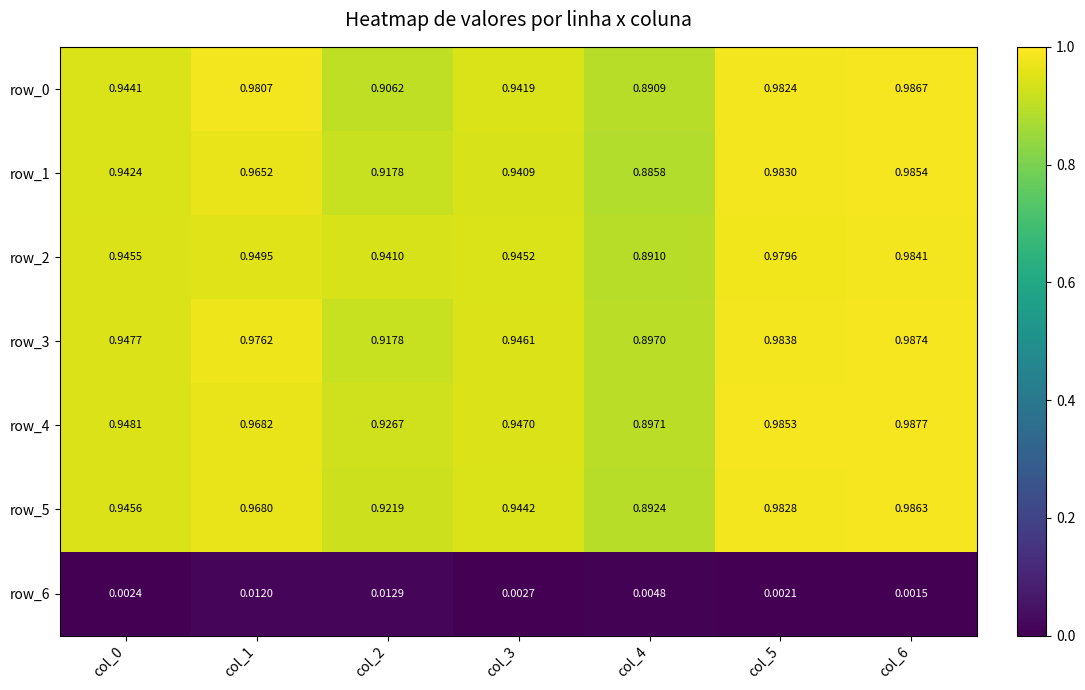

Is the value of row_4 at col_5 greater than the value of row_6 at col_3?

Yes